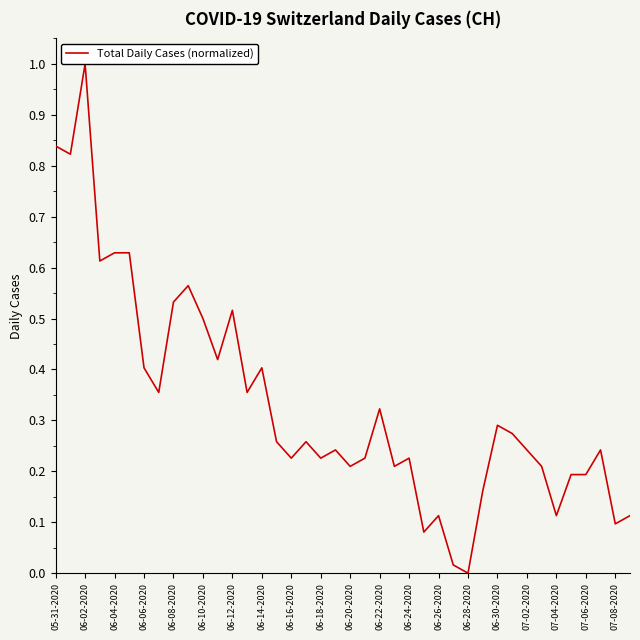

How many positive values are there?

39